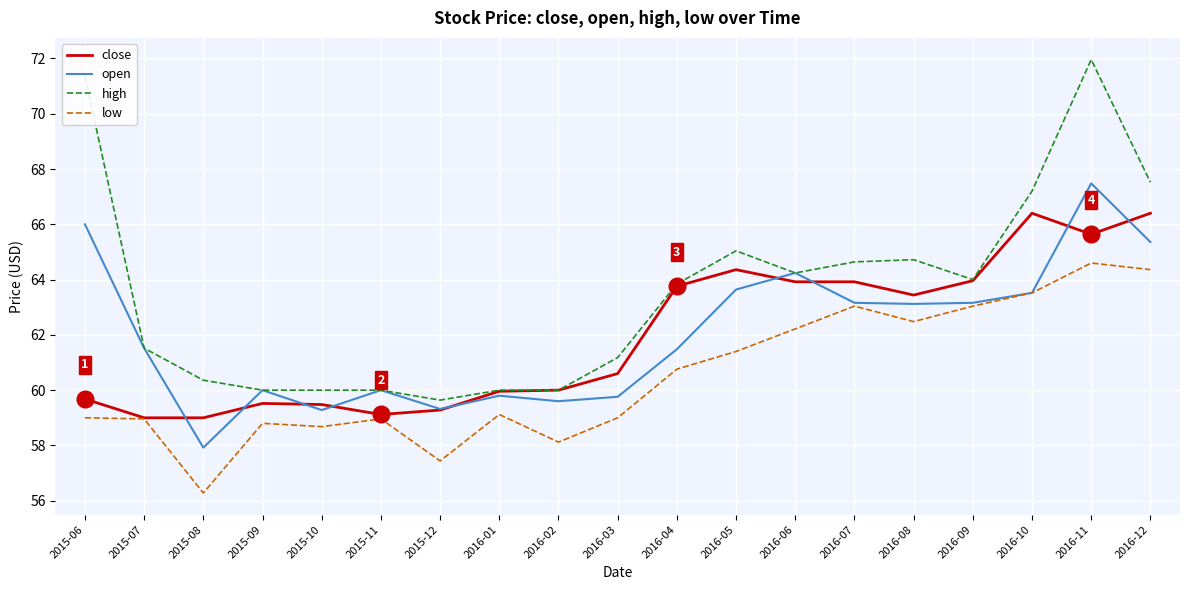

What position from the right is 2016-09?

4